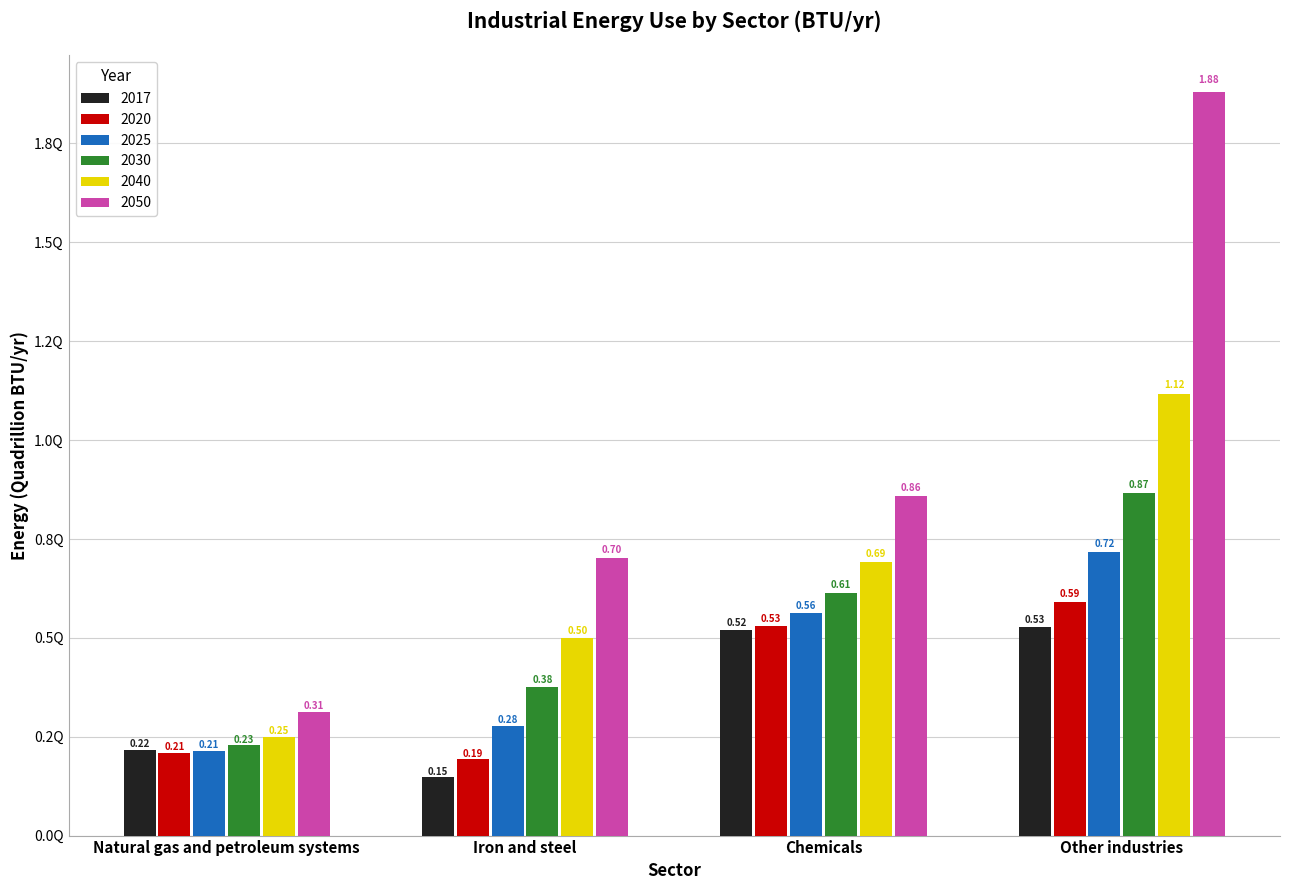

Reading left to right, what are all the values shown in this chart?

2017: 216223653229476.9	146997900472734.5	519922521956646.2	527451357202479.2
2020: 209774119183943.3	192421819712375.2	529412312419931.6	591585903780558.5
2025: 213376853324238.1	276798588556999.8	561866215522657.3	716390257064108.0
2030: 227850357878692.1	375947950339372.8	614075778288261.1	865963814543329.6
2040: 248375391250112.7	498634677144425.6	691527936010384.1	1115572521110429.0
2050: 312630469757999.1	702911829542287.1	858494787549470.5	1878773625389572.0